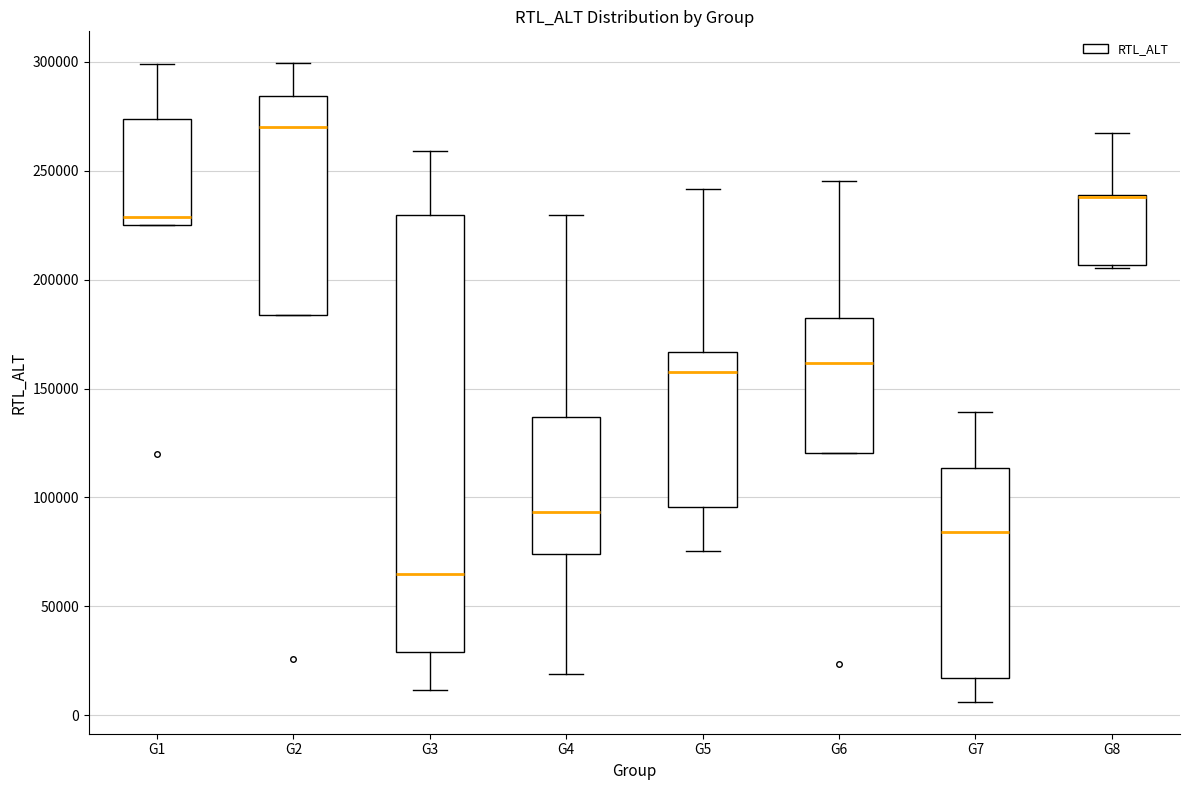

Reading left to right, read every box against the y-axis: the position of its median line, the range the box covers, and the ends of its whiskers. The values are not printed on the chart, so give them approximately, as read against the axis.

G1: median 230000, box 225000 to 275000, whiskers 225000 to 300000
G2: median 270000, box 185000 to 285000, whiskers 185000 to 300000
G3: median 65000, box 30000 to 230000, whiskers 10000 to 260000
G4: median 95000, box 75000 to 135000, whiskers 20000 to 230000
G5: median 160000, box 95000 to 165000, whiskers 75000 to 240000
G6: median 160000, box 120000 to 185000, whiskers 120000 to 245000
G7: median 85000, box 15000 to 115000, whiskers 5000 to 140000
G8: median 240000 (drawn on the box's upper edge), box 205000 to 240000, whiskers 205000 to 265000